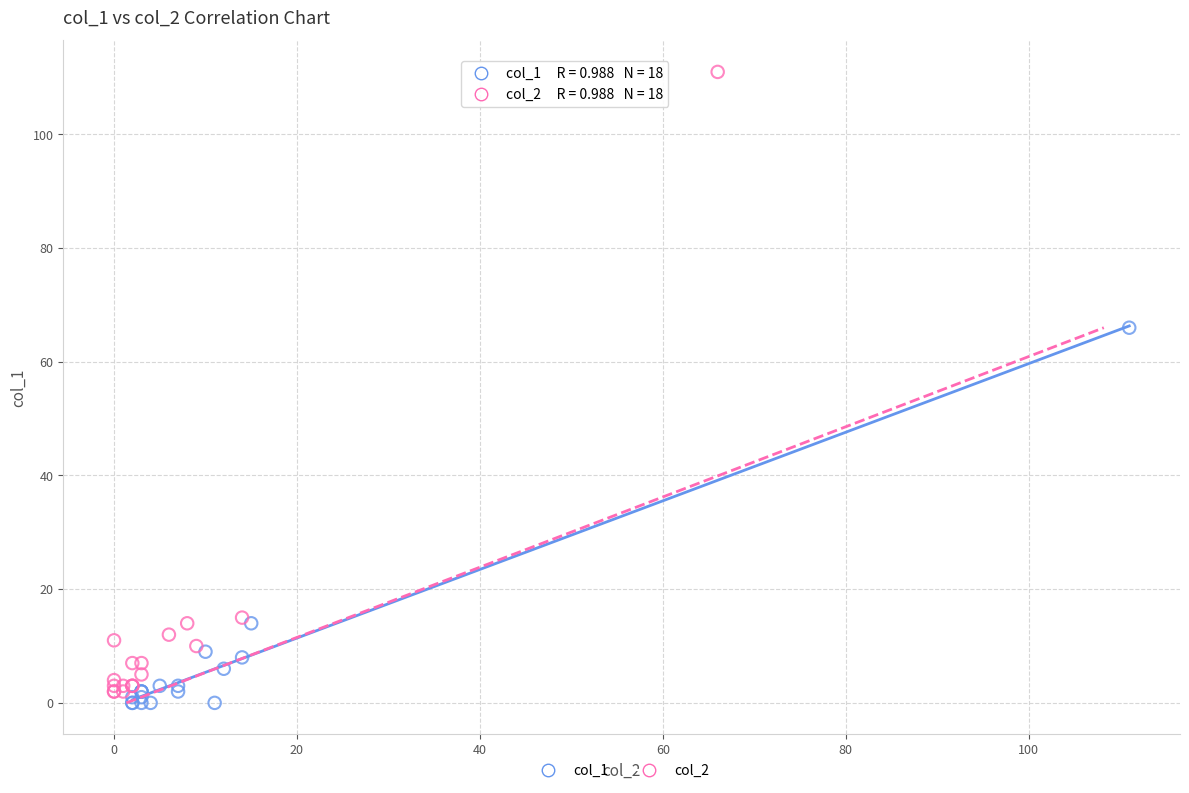

Which series contains the highest Y value?

col_2